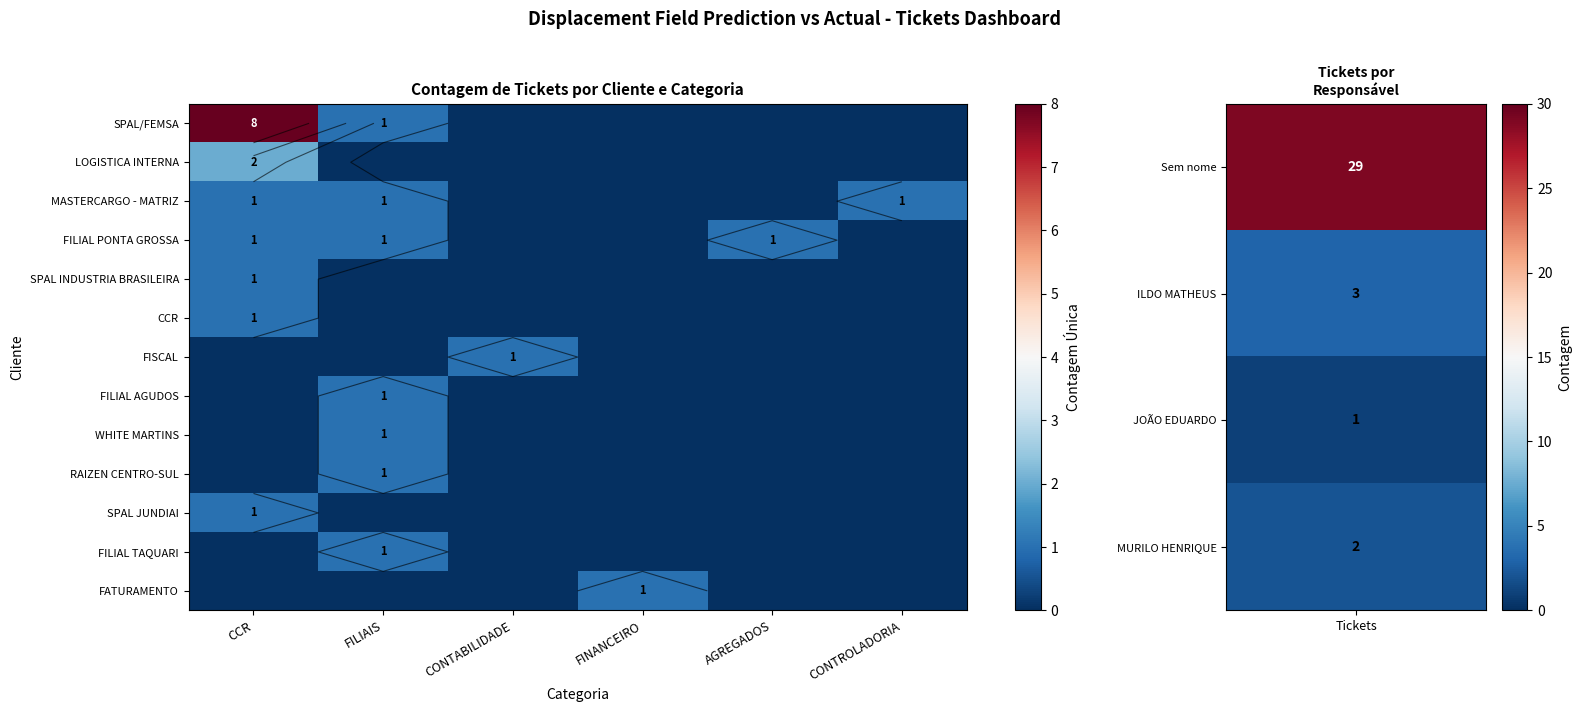

At FILIAIS, list the series in order from smallest to largest.

LOGISTICA INTERNA, SPAL INDUSTRIA BRASILEIRA, CCR, FISCAL, SPAL JUNDIAI, FATURAMENTO, SPAL/FEMSA, MASTERCARGO - MATRIZ, FILIAL PONTA GROSSA, FILIAL AGUDOS, WHITE MARTINS, RAIZEN CENTRO-SUL, FILIAL TAQUARI